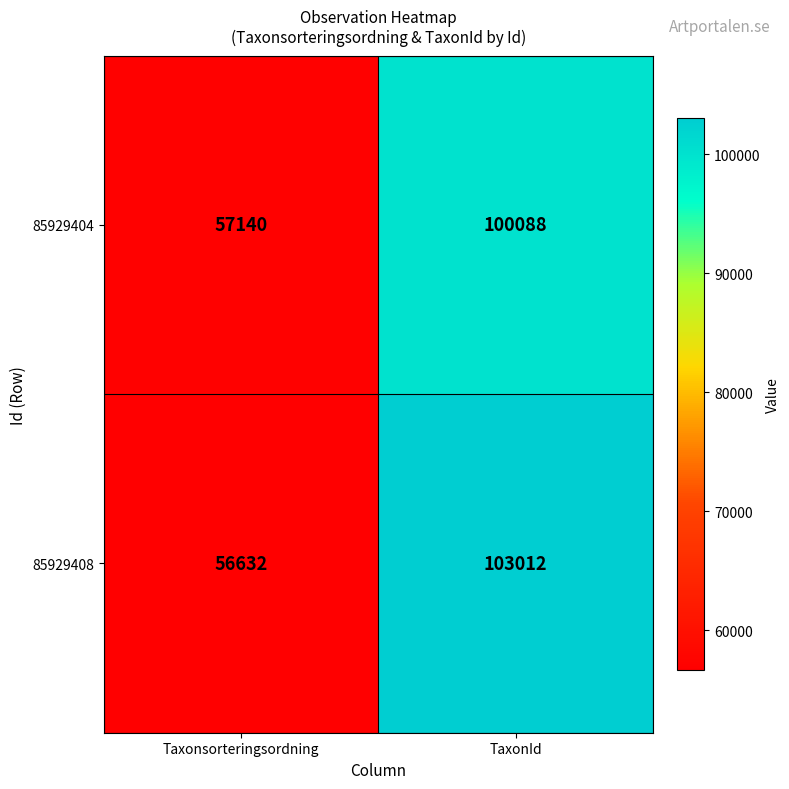

What is the sum of all 85929404 values?

157228